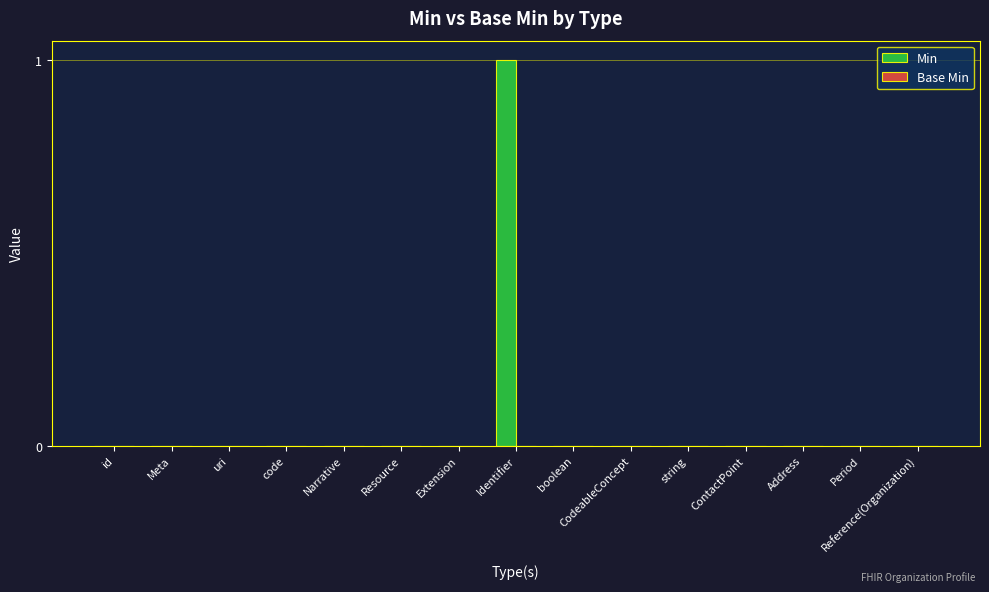

At which category does the chart reach its peak across all series?

Identifier